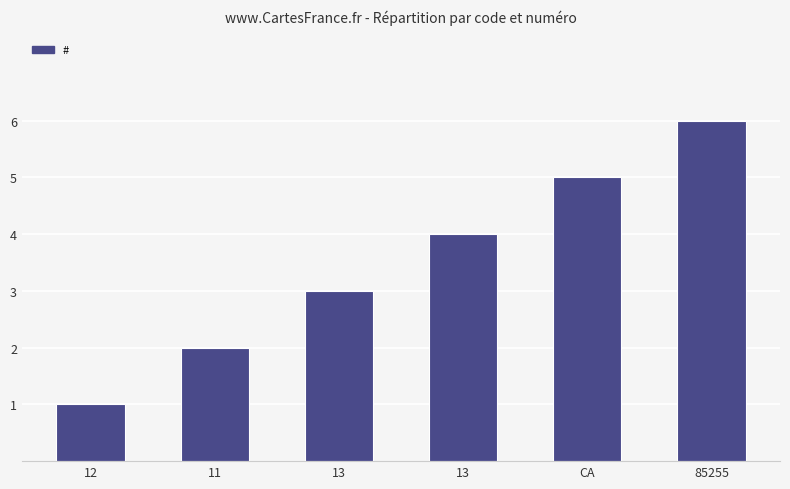

List the labels in order of value, largest first.

85255, CA, 13, 13, 11, 12